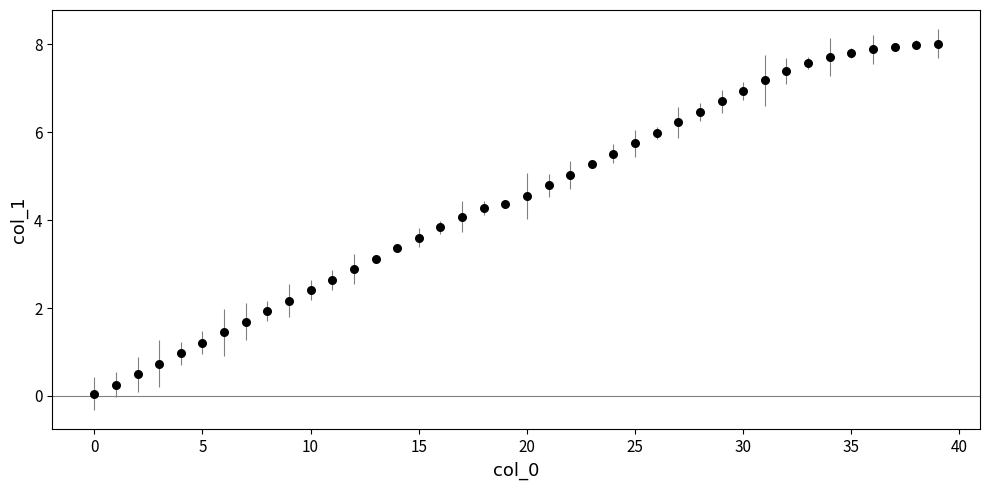

What is the range of Y values (max minus min)?

8.0